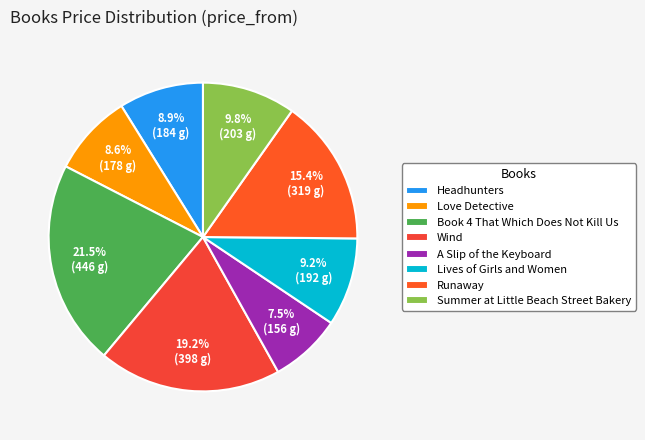

Is the sum of Summer at Little Beach Street Bakery and Headhunters greater than half?

No